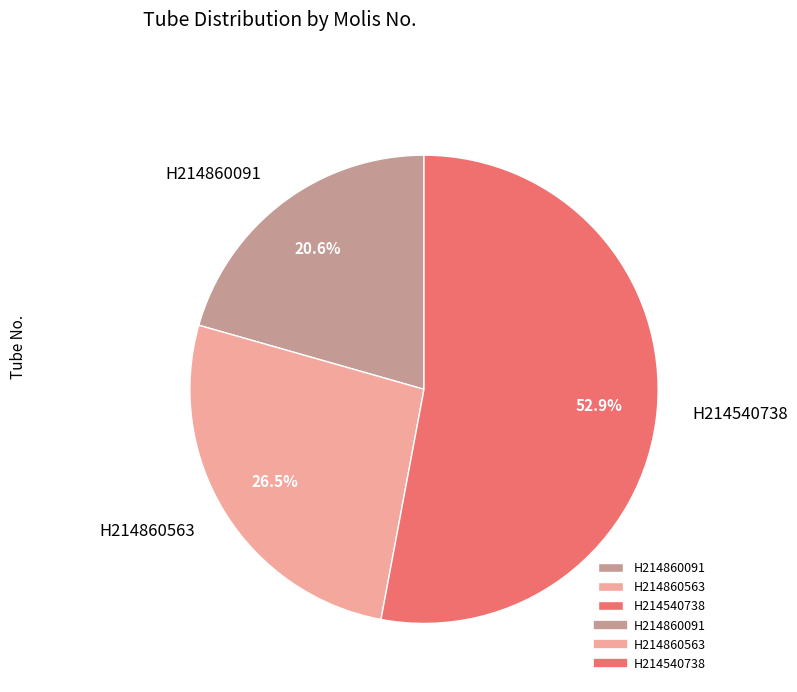

Rank the categories by value from lowest to highest.

H214860091, H214860563, H214540738